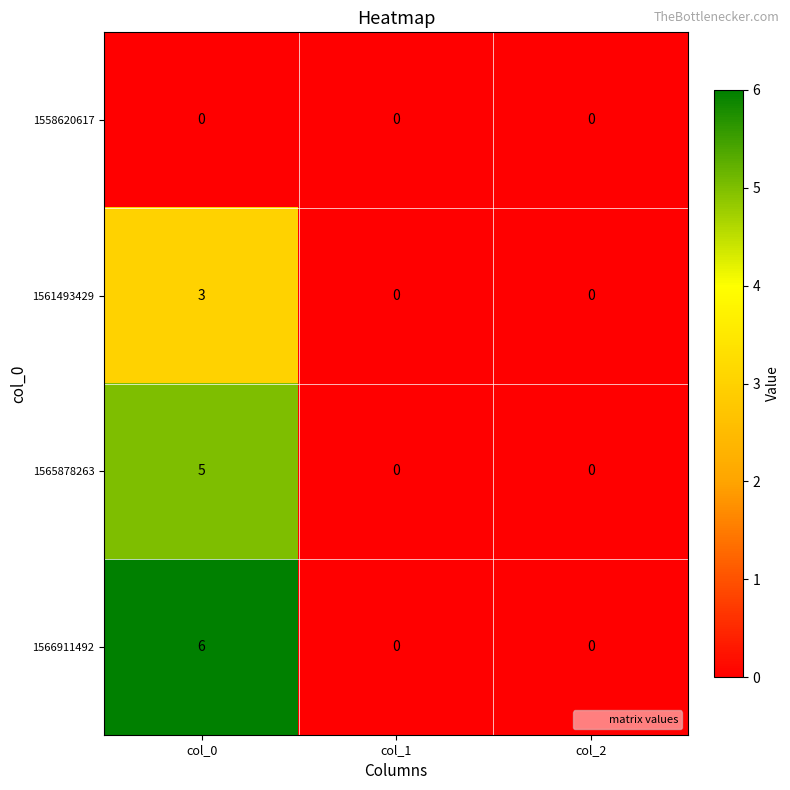

What is the sum of the 1561493429 values at col_0 and col_1?

3